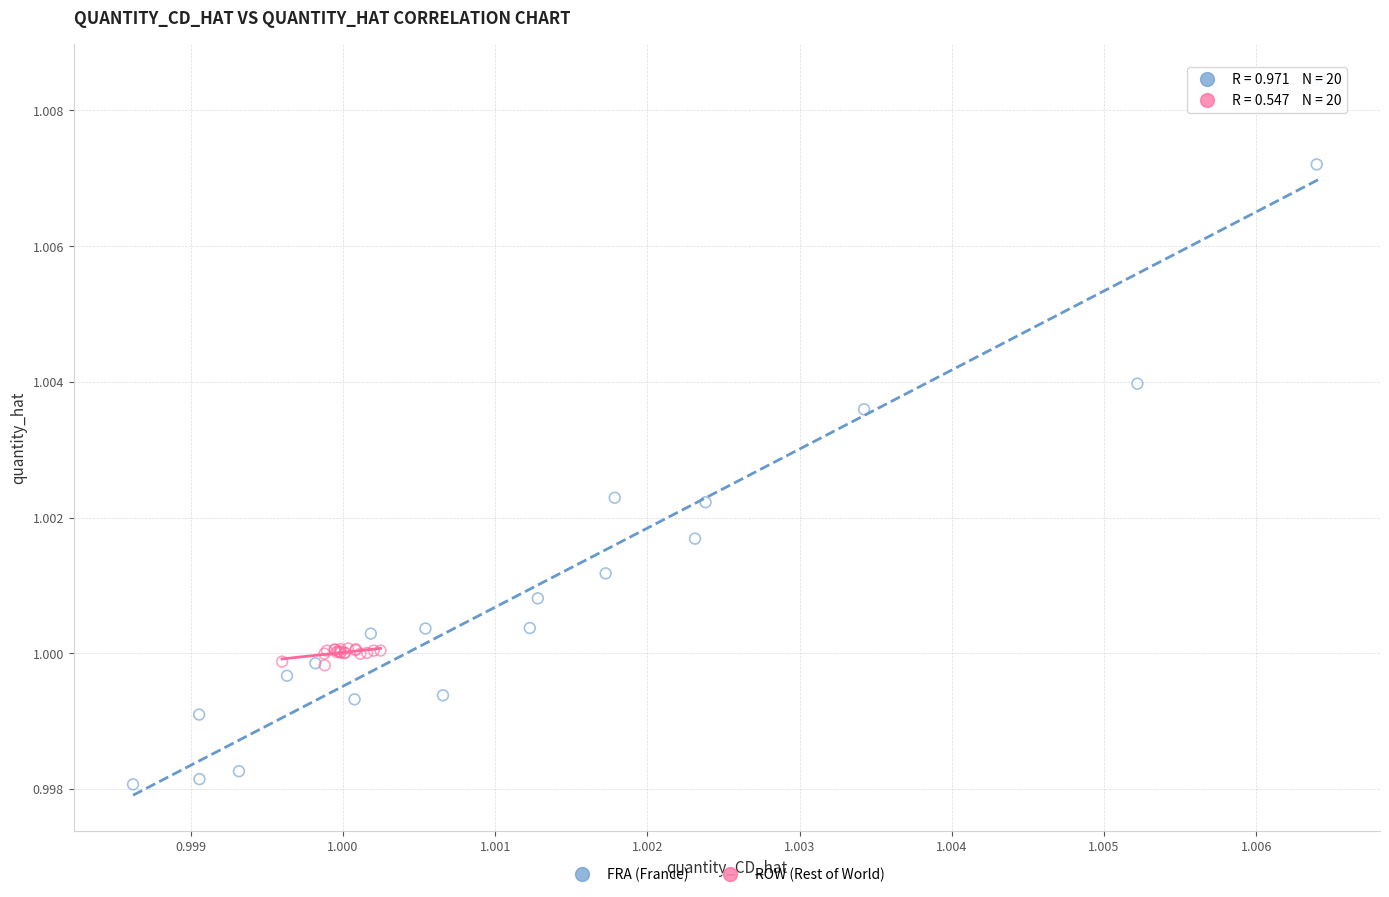

Which series contains the lowest Y value?

FRA (France)